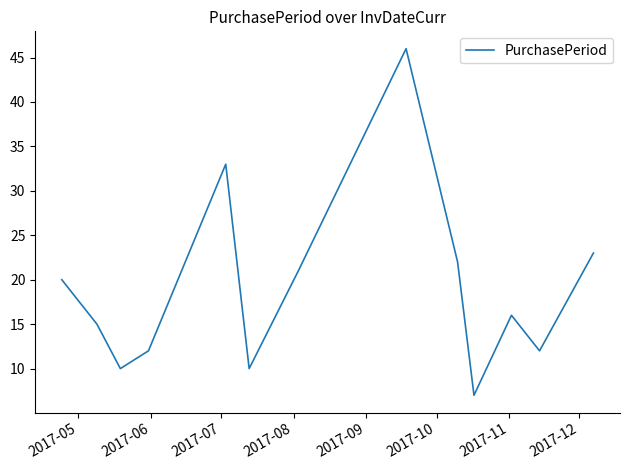

Reading right to left, transcribe all the data shown in this chart.

23	12	16	7	22	46	21	10	33	12	10	15	20